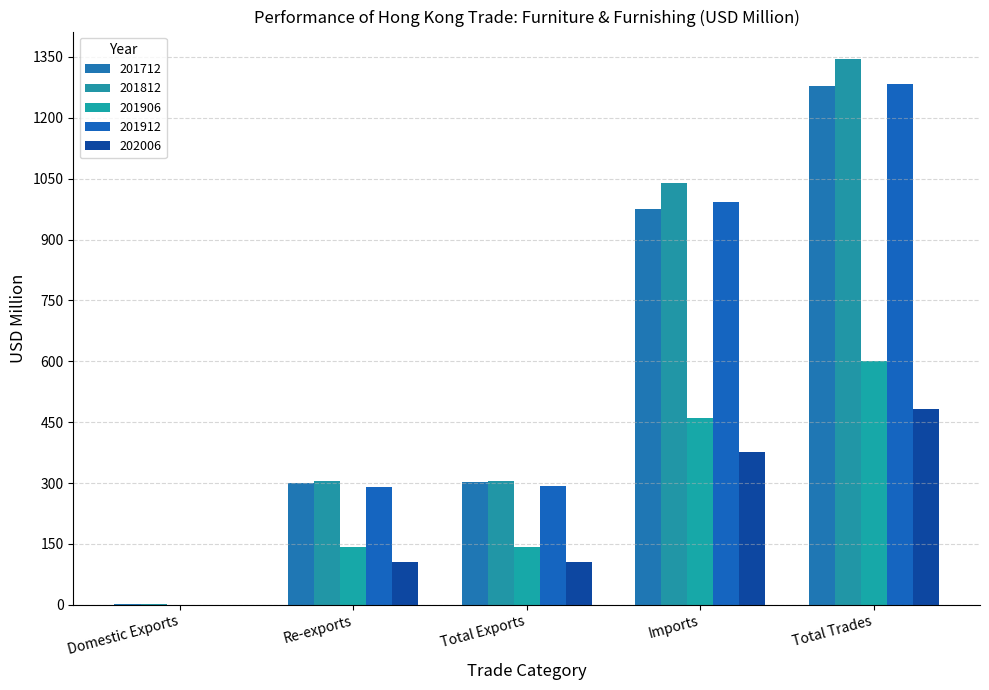

How many values in the 201906 series exceed 141?

4